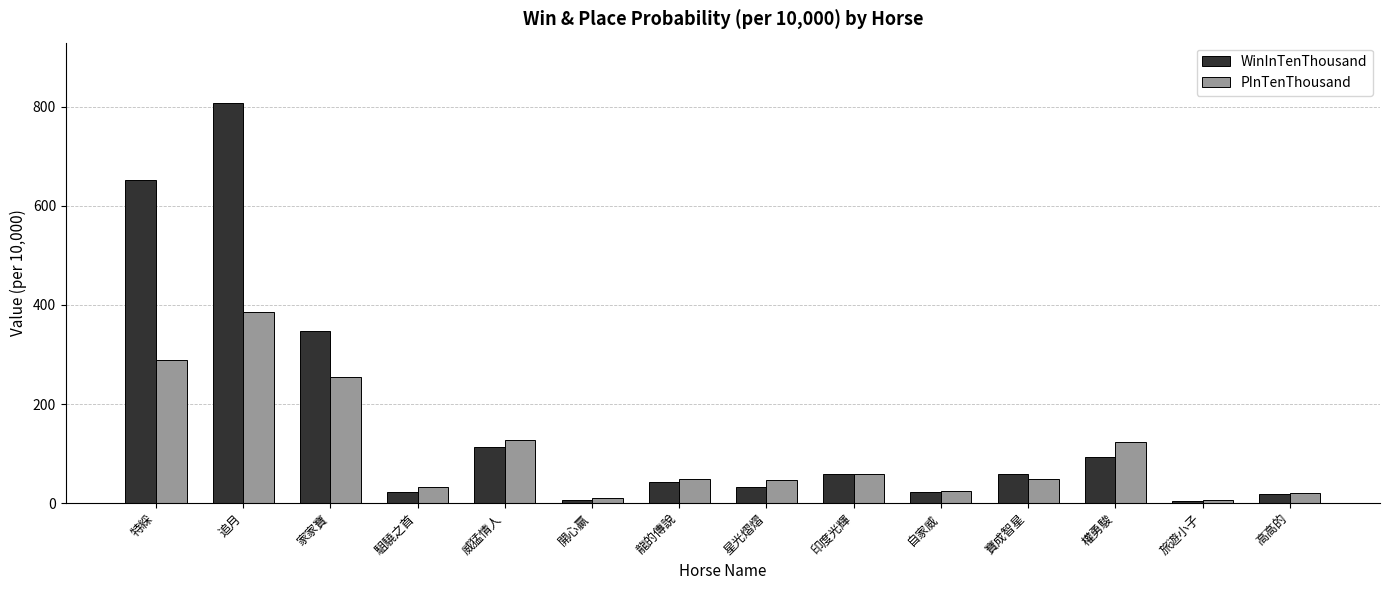

How many bars are there in total?

28